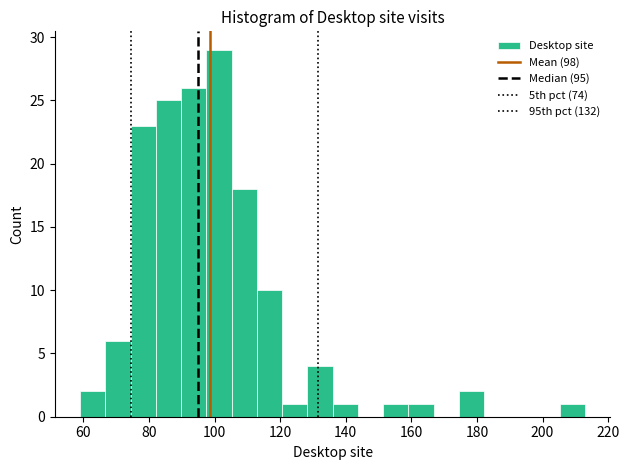

Around what value on the x-axis is the tallest bar? Give the approximate position of its centre, as read against the axis.

102